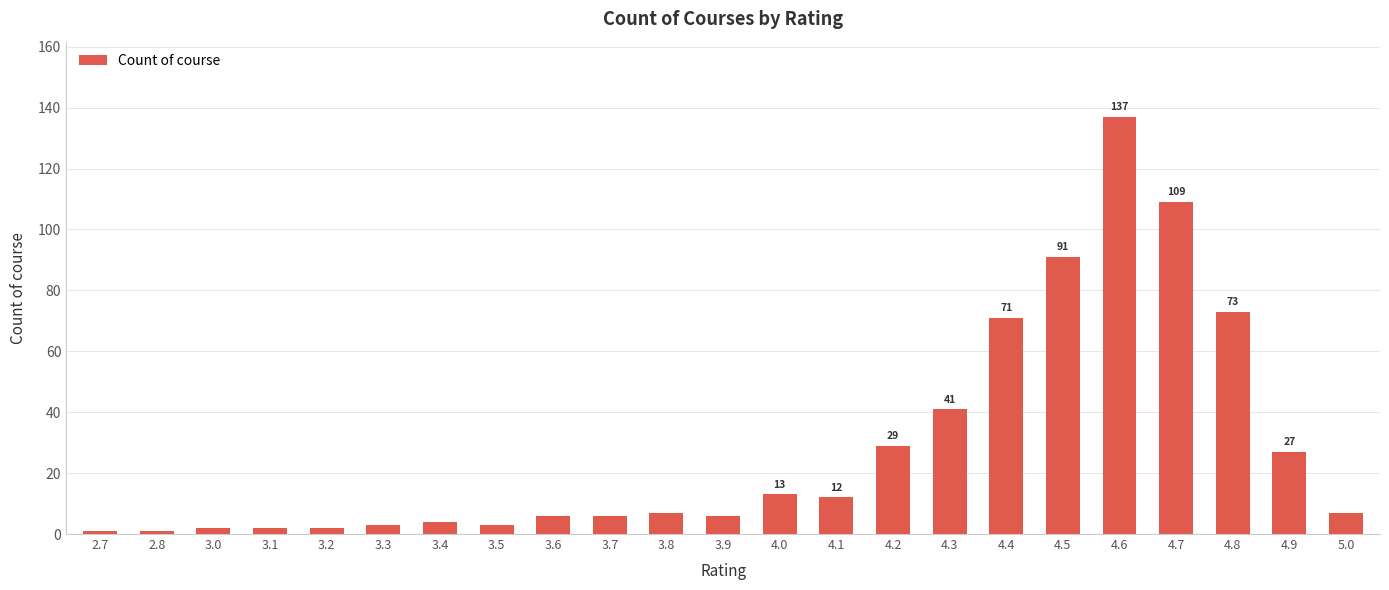

What is the difference between the maximum and minimum values?

136